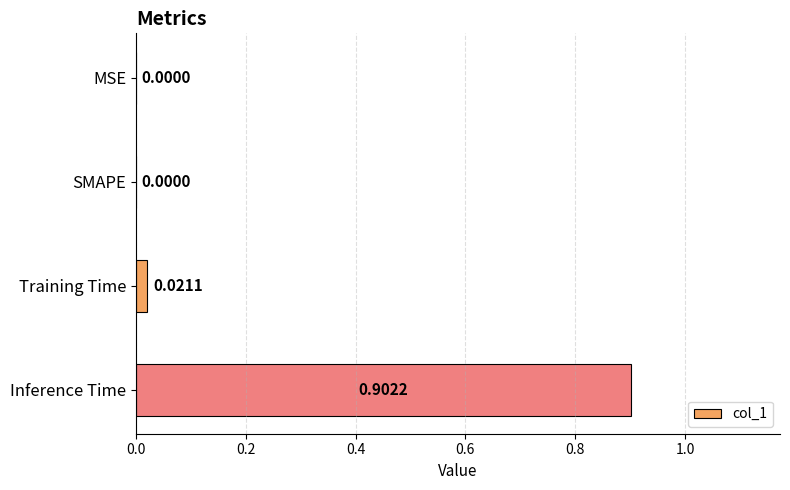

What is the change in value from MSE to Inference Time?

+0.9